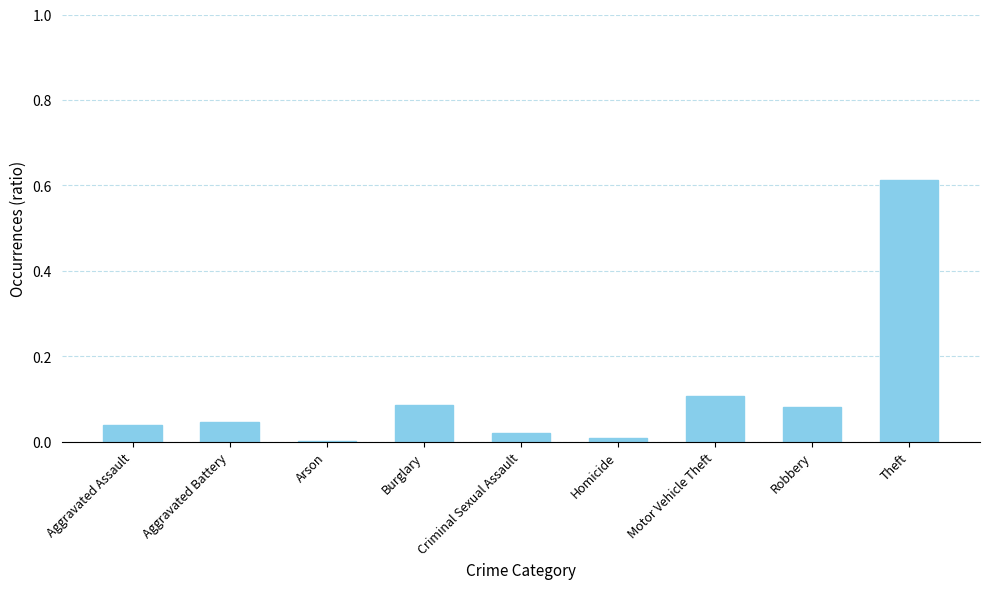

True or false: the data shows 0.1 at Robbery.

True